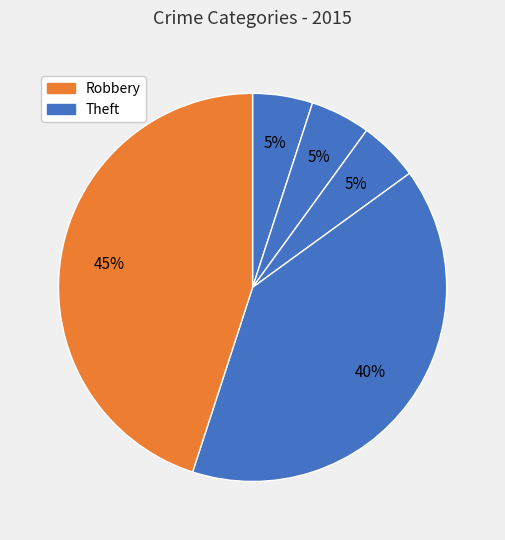

How many segments does this pie chart have?

5